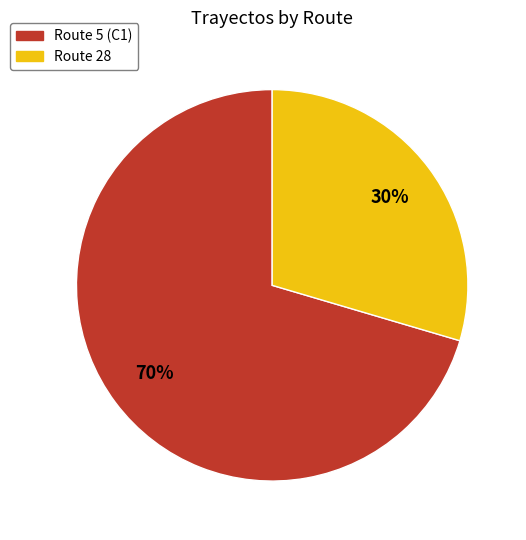

To the nearest percent, what is the average slice percentage?

50%